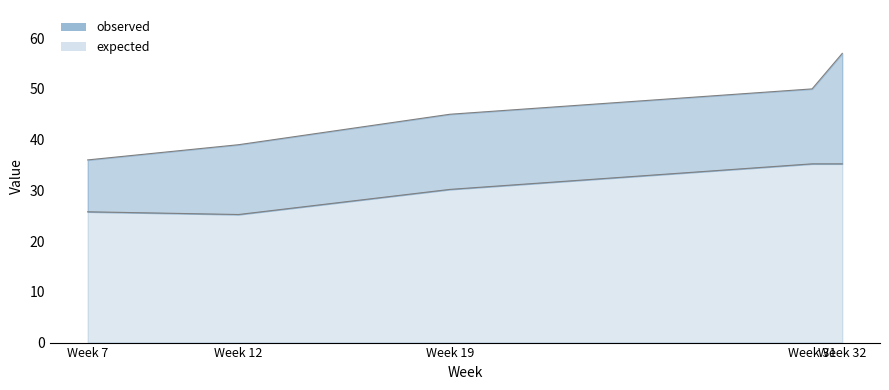

True or false: expected and observed cross at least once.

False